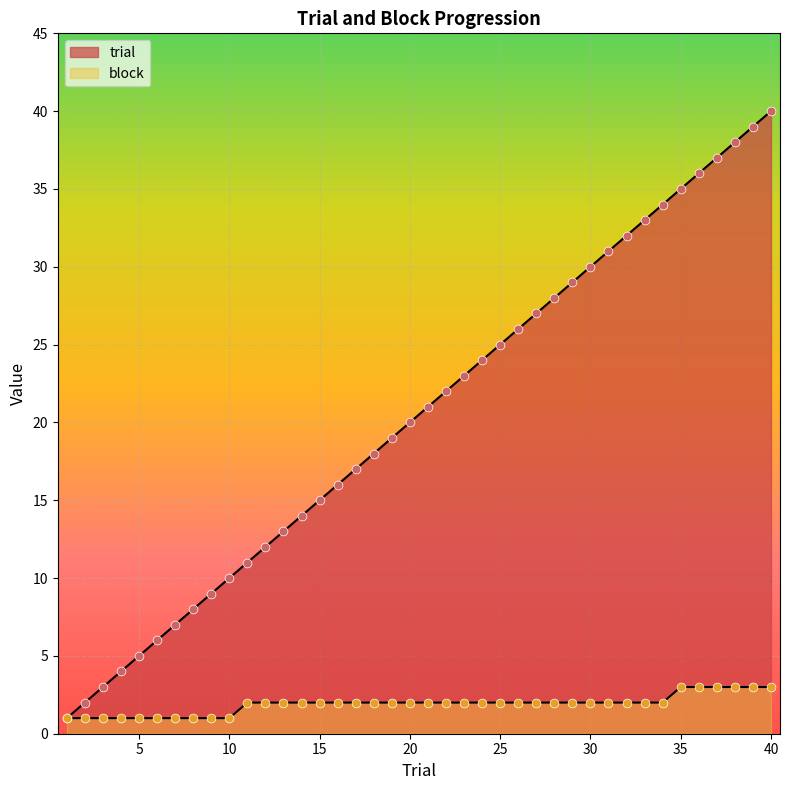

Which series contains the lowest Y value?

trial